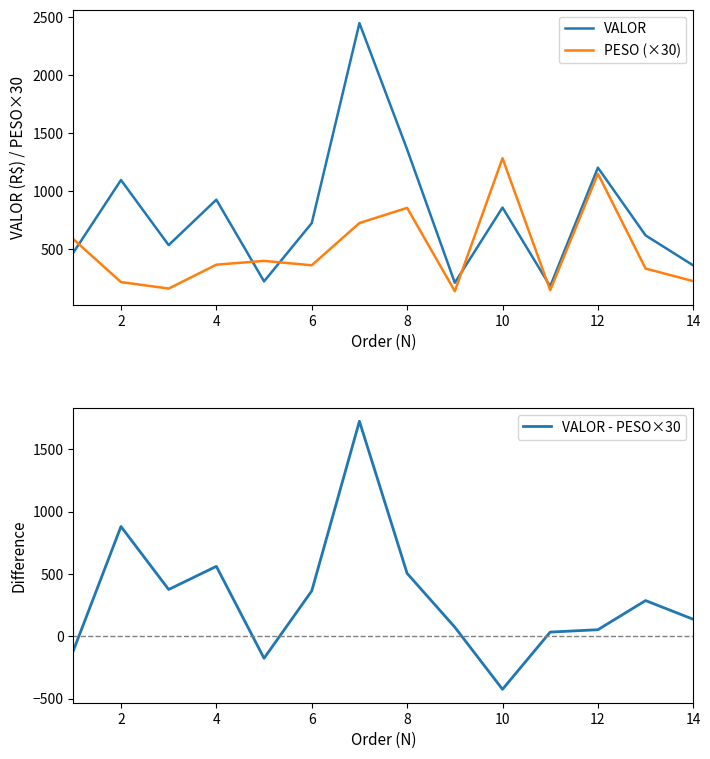

List the series in order of their peak value, highest first.

VALOR, VALOR - PESO×30, PESO (×30)